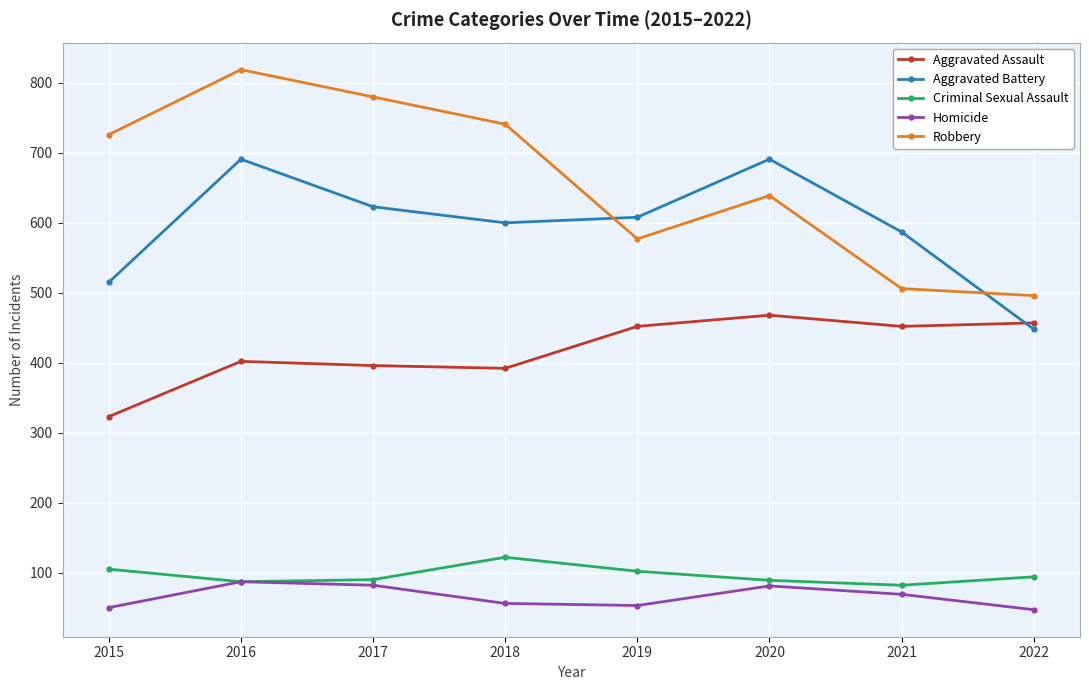

True or false: Criminal Sexual Assault has a value of 82 at 2021.

True